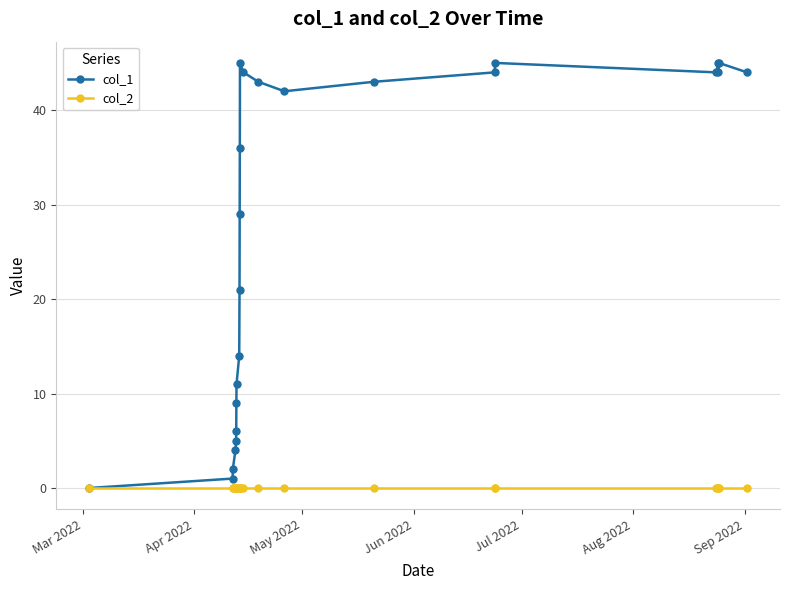

How many values in the col_1 series are below 42?

12